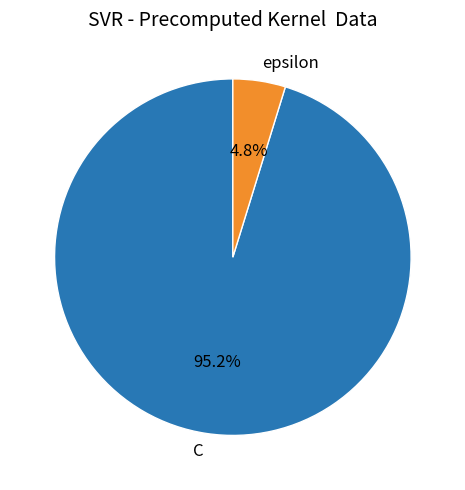

Is there any slice that represents more than half of the pie?

Yes